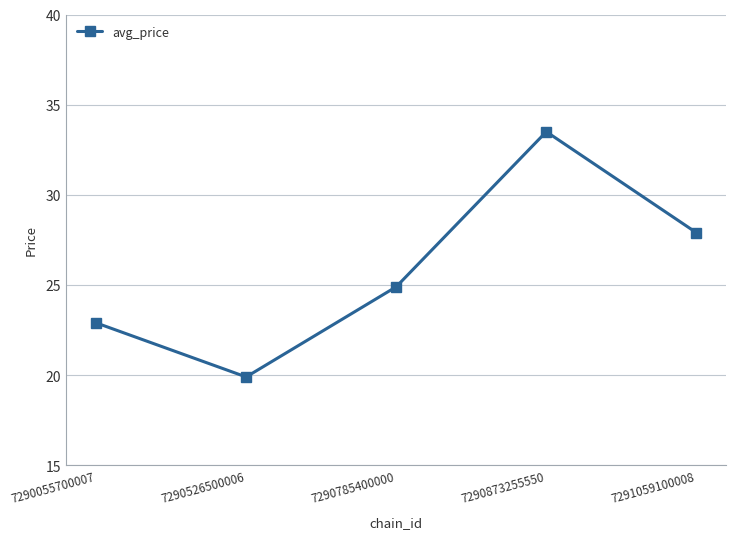

Approximately how many times larger is the value at 7290873255550 compared to 7291059100008?

1.2